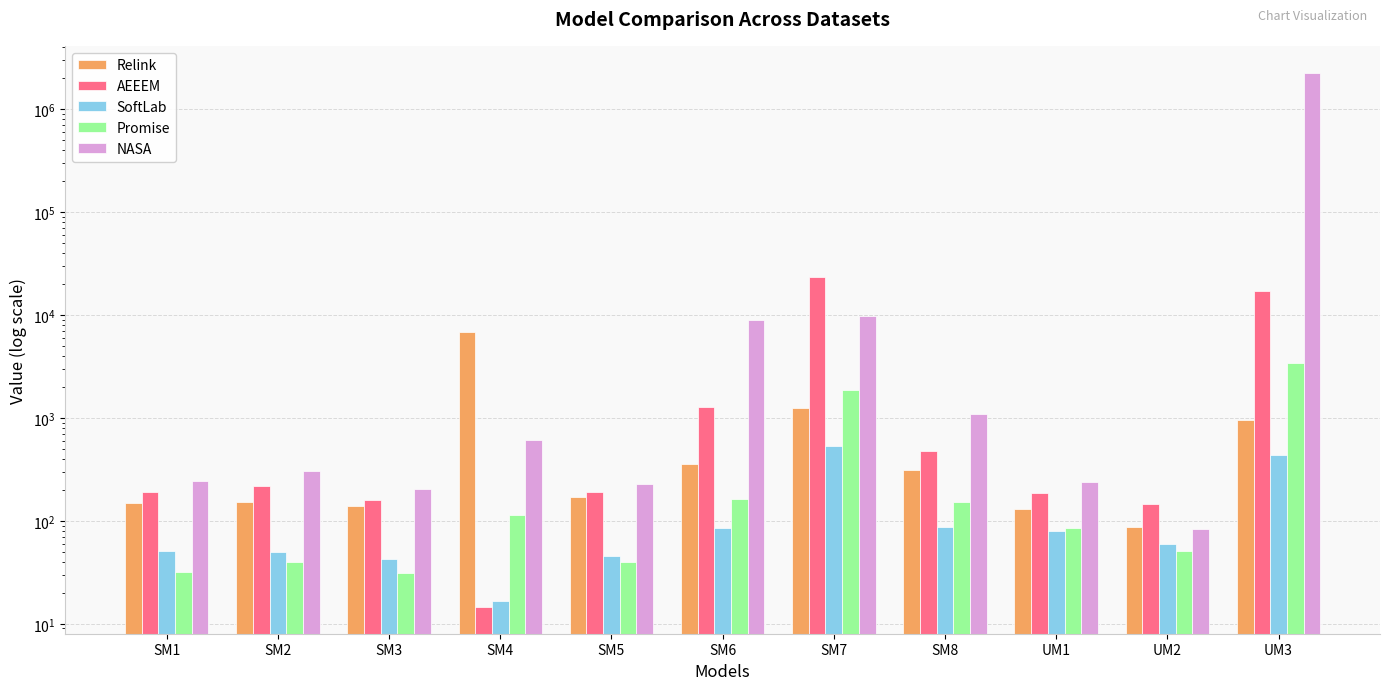

The Promise series shows 16.9 at UM2. True or false?

False